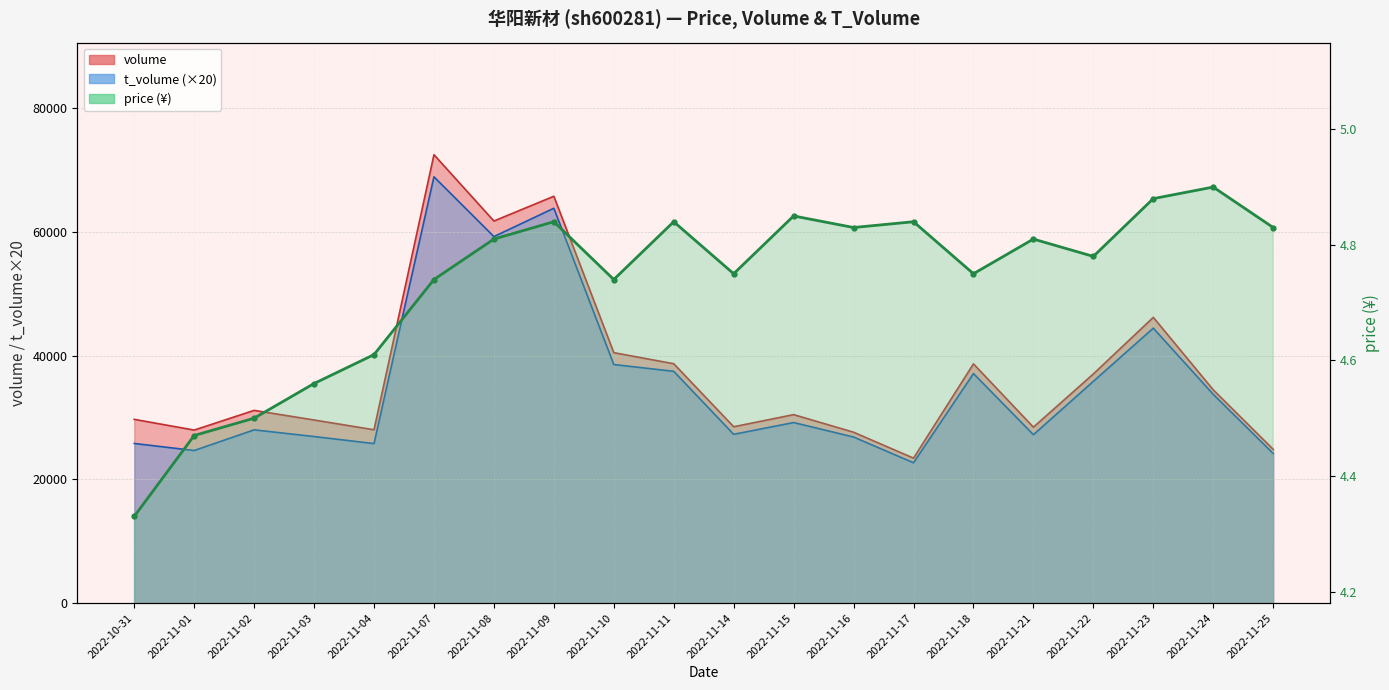

True or false: price has a value of 4.8 at 2022-11-21.

True